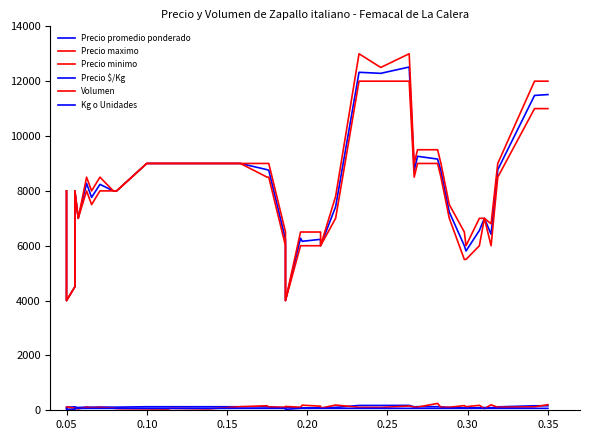

True or false: Volumen and Precio maximo intersect in this chart.

False